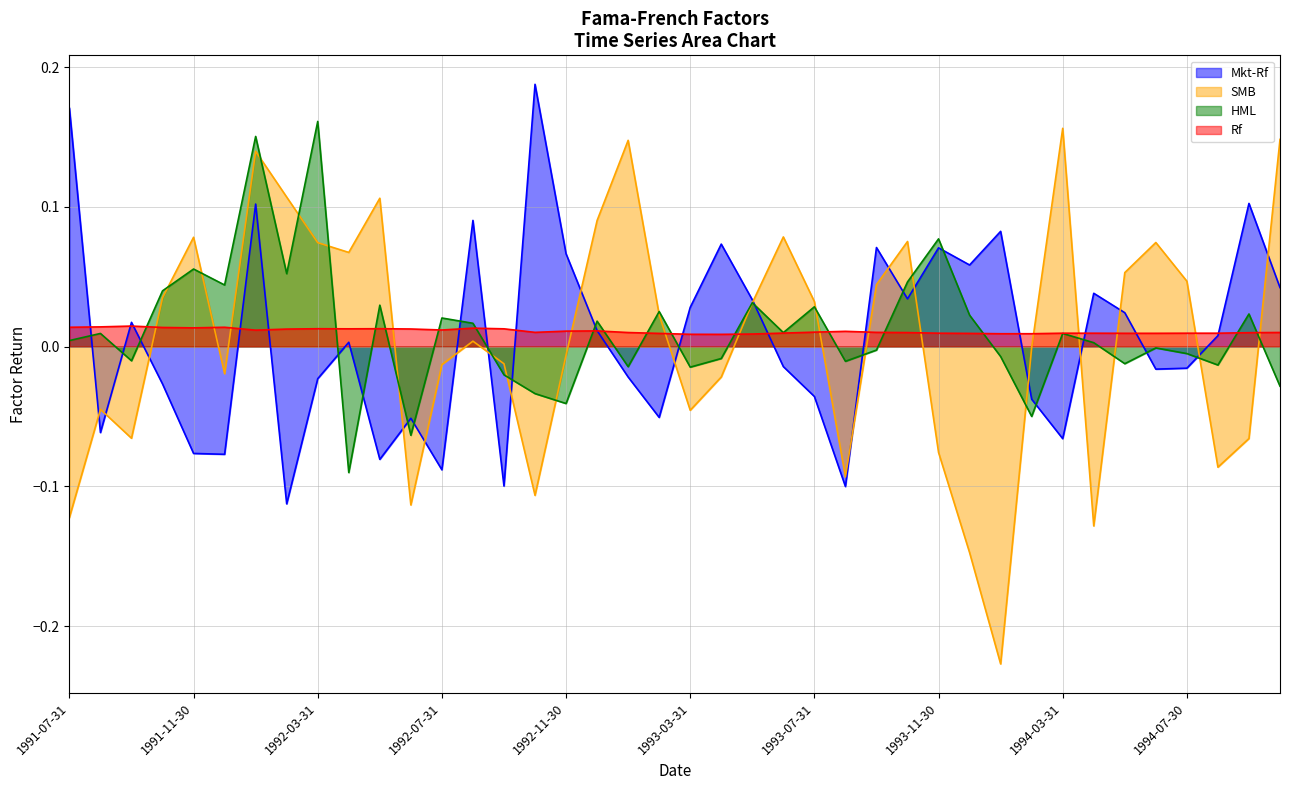

How many lines are shown in the chart?

4